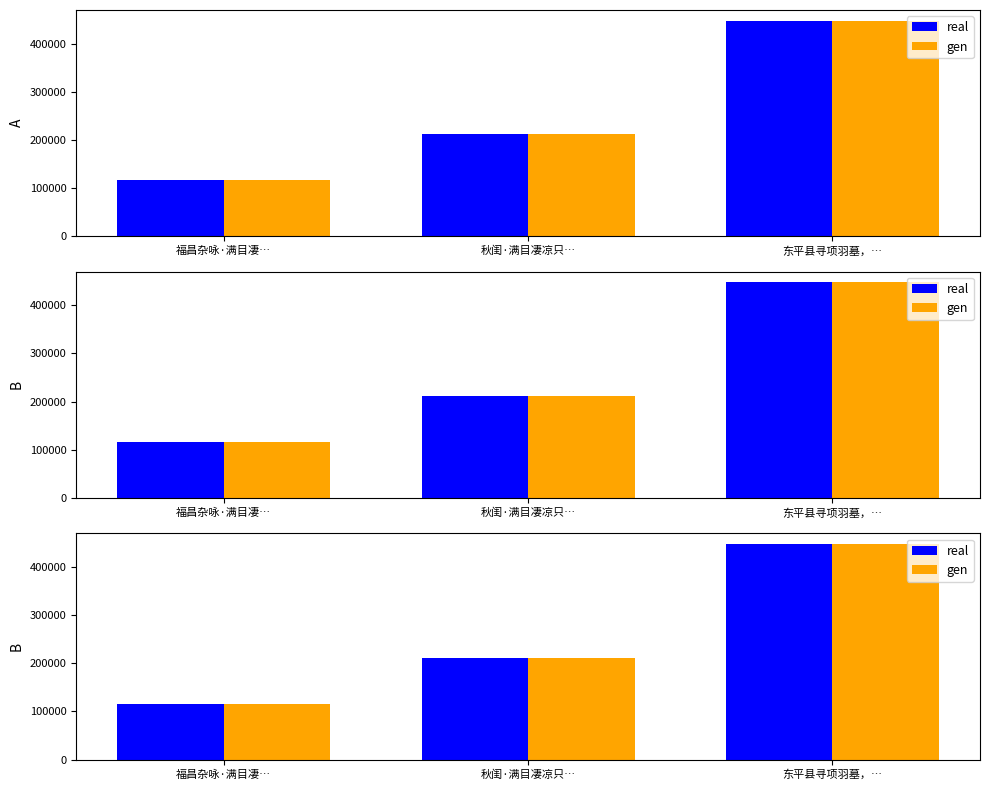

Reading left to right, list all the values displayed in this chart.

real: 福昌杂咏·满目凄…=116451	秋闺·满目凄凉只…=211585	东平县寻项羽墓，…=447449
gen: 福昌杂咏·满目凄…=116451	秋闺·满目凄凉只…=211585	东平县寻项羽墓，…=447449